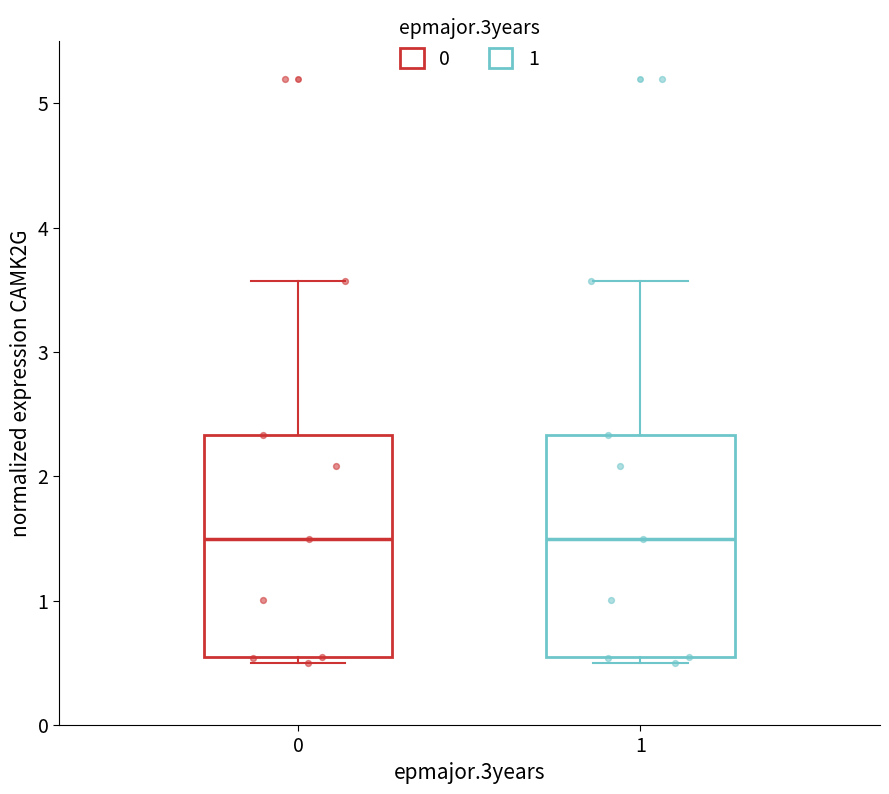

Reading left to right, transcribe this box plot: for each box, give where its median line is, the range the box spans, and where its two whiskers end, as read against the y-axis. The values are not printed on the chart, so give them approximately, as read against the axis.

0: median 1.5, box 0.5 to 2.3, whiskers 0.5 (just below the box's lower edge) to 3.6
1: median 1.5, box 0.5 to 2.3, whiskers 0.5 (just below the box's lower edge) to 3.6